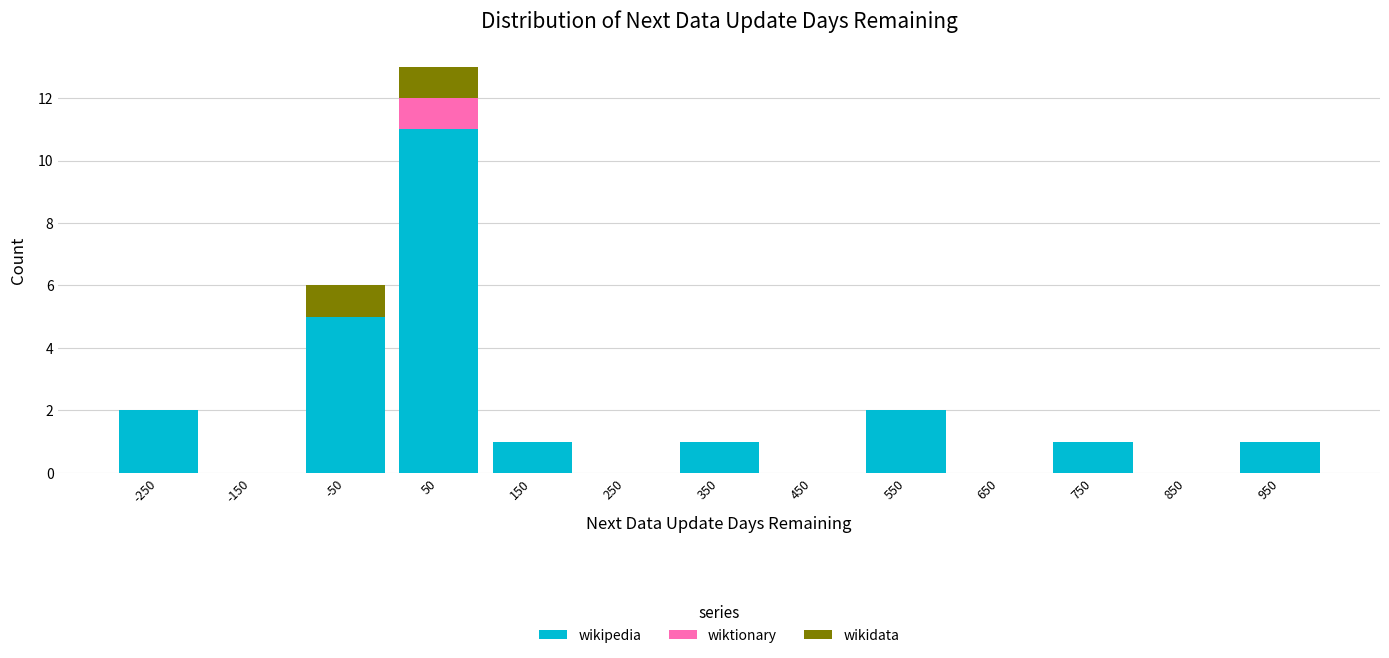

True or false: wikipedia has a value of 0 at 650.

True